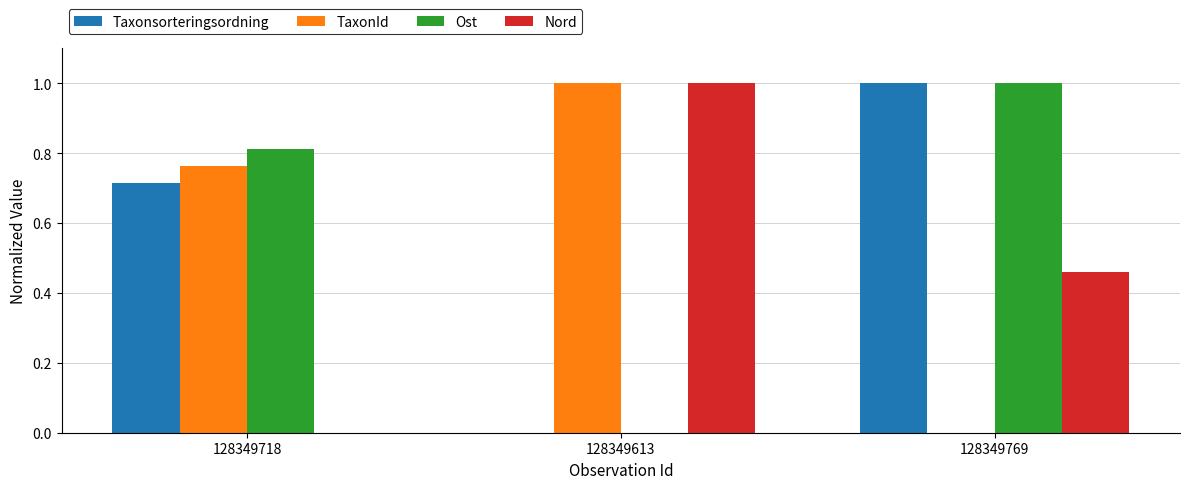

Which series changed the most between 128349718 and 128349769?

TaxonId